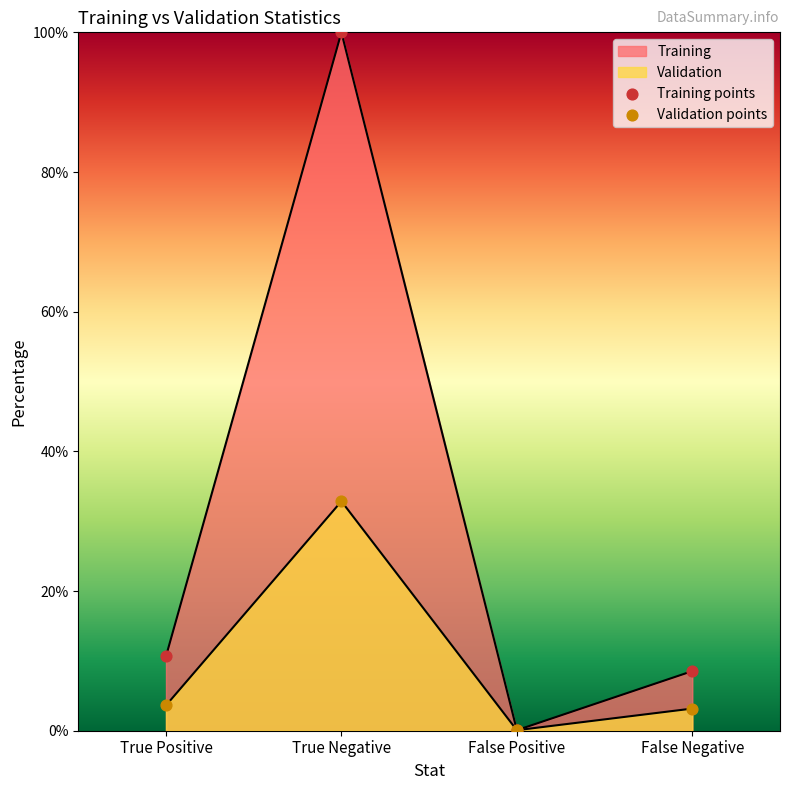

Is the value of Training at True Negative greater than the value of Validation at False Negative?

Yes